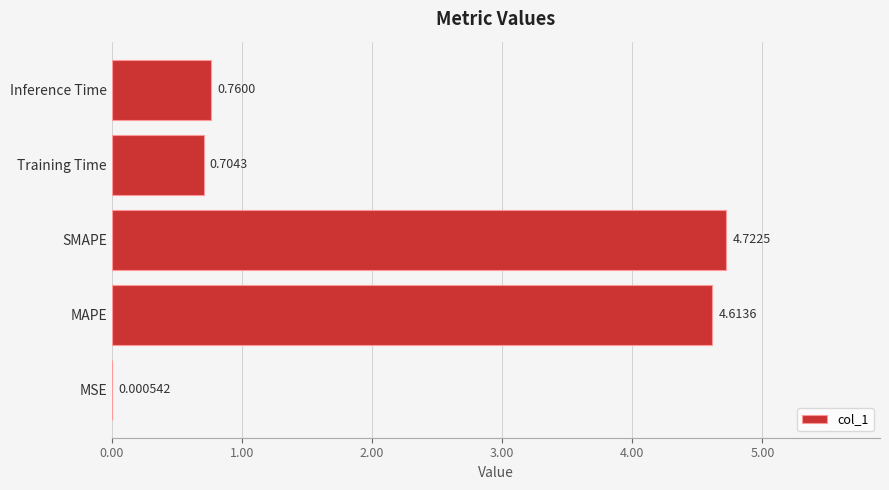

At which category does the chart reach its peak across all series?

SMAPE